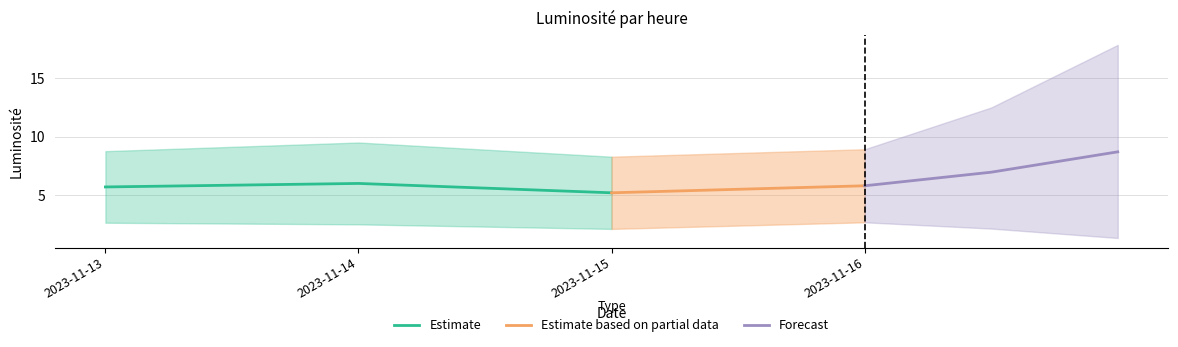

Where is Estimate nearest to the value 5?

2023-11-15